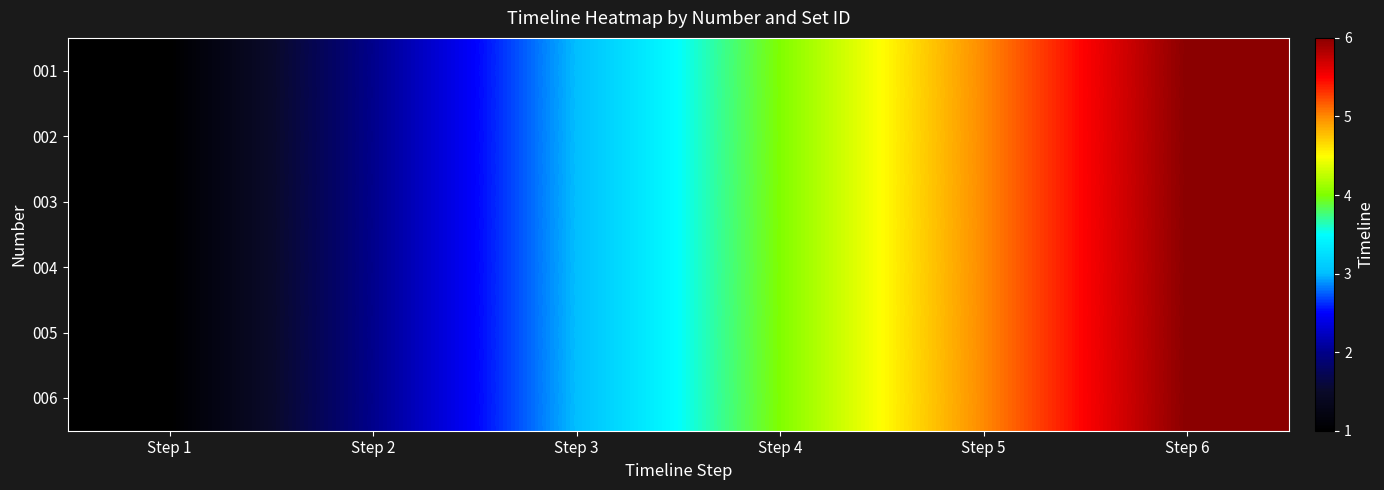

At which category does the chart reach its peak across all series?

Step 6